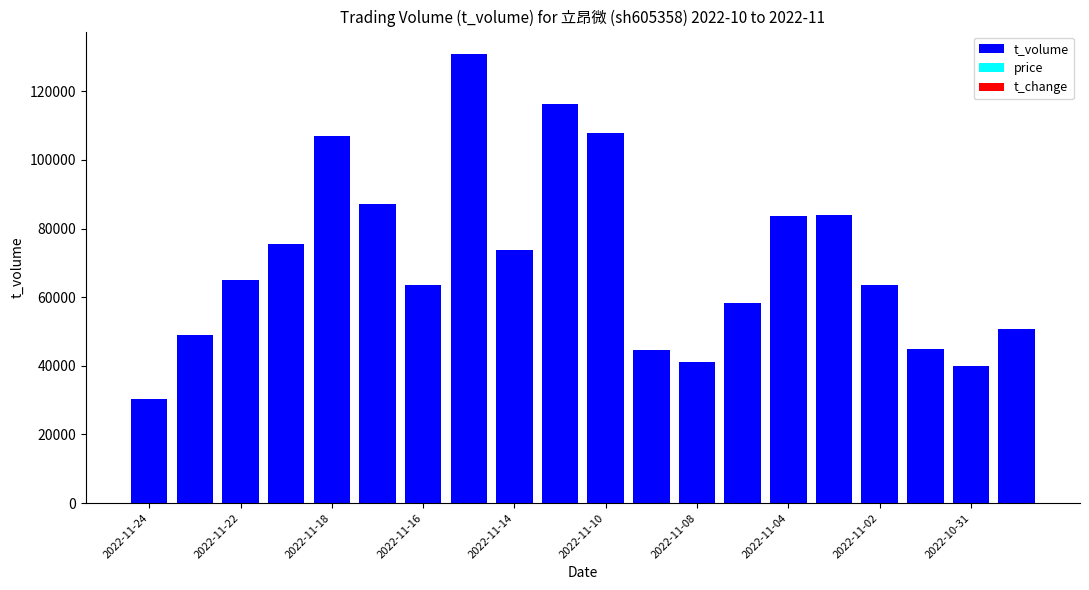

At 13, list the series in order from largest to smallest.

t_volume, price, t_change